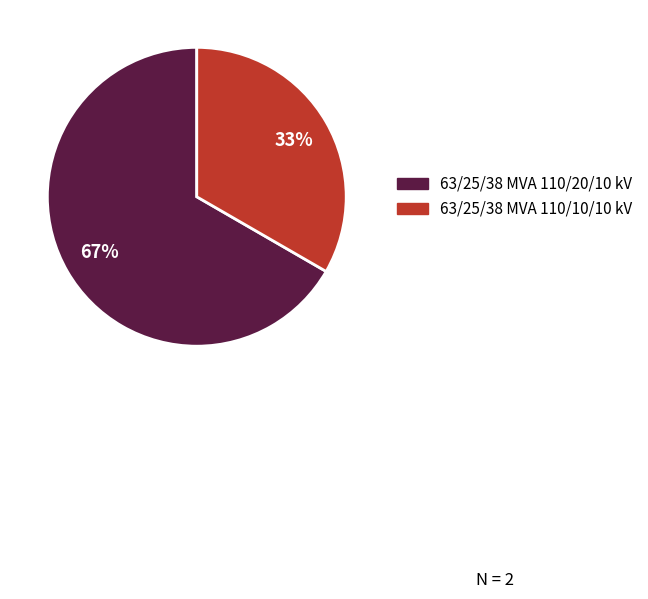

Approximately how many times larger is the value at 63/25/38 MVA 110/10/10 kV compared to 63/25/38 MVA 110/20/10 kV?

0.5